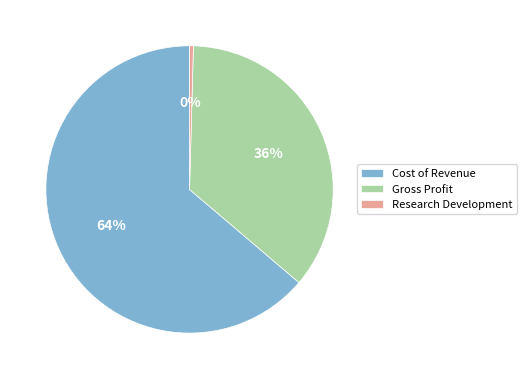

What is the majority slice?

Cost of Revenue